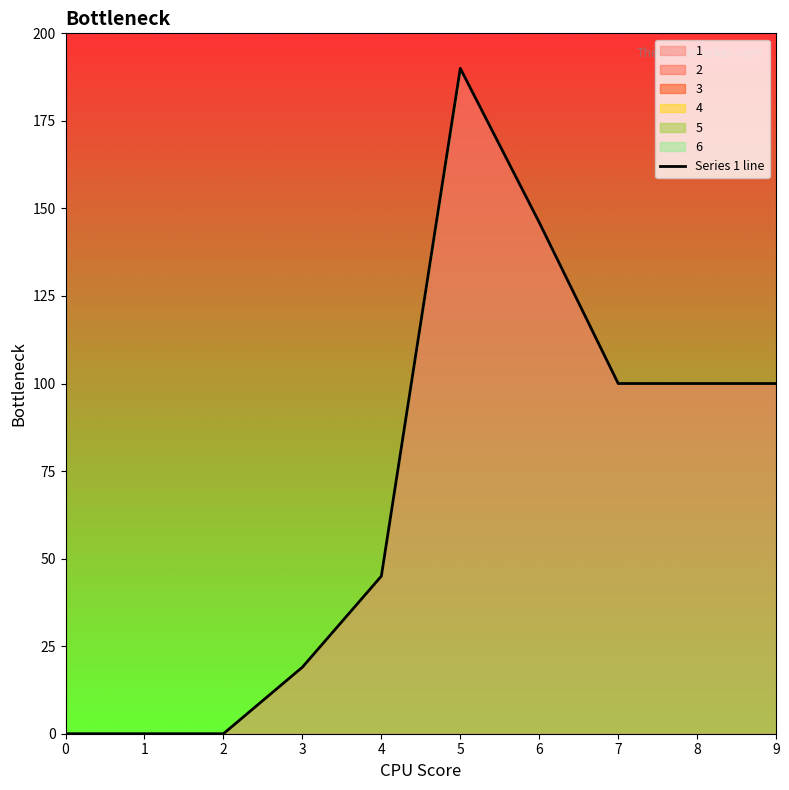

True or false: there are more than 2 points higher than both neighbors.

False